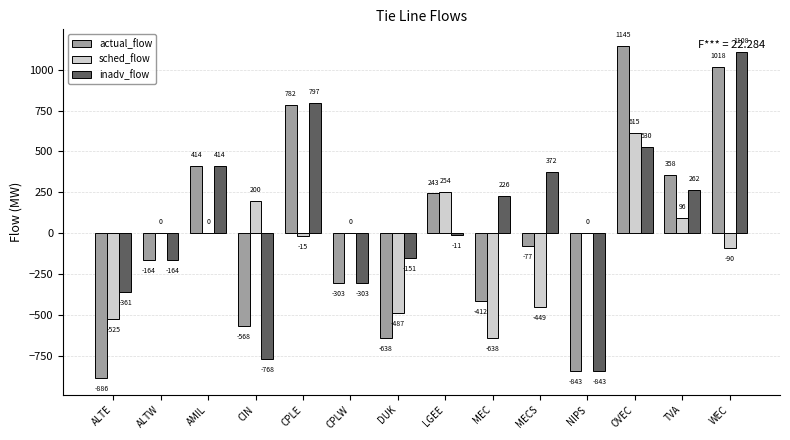

At which label does inadv_flow first exceed 226?

AMIL